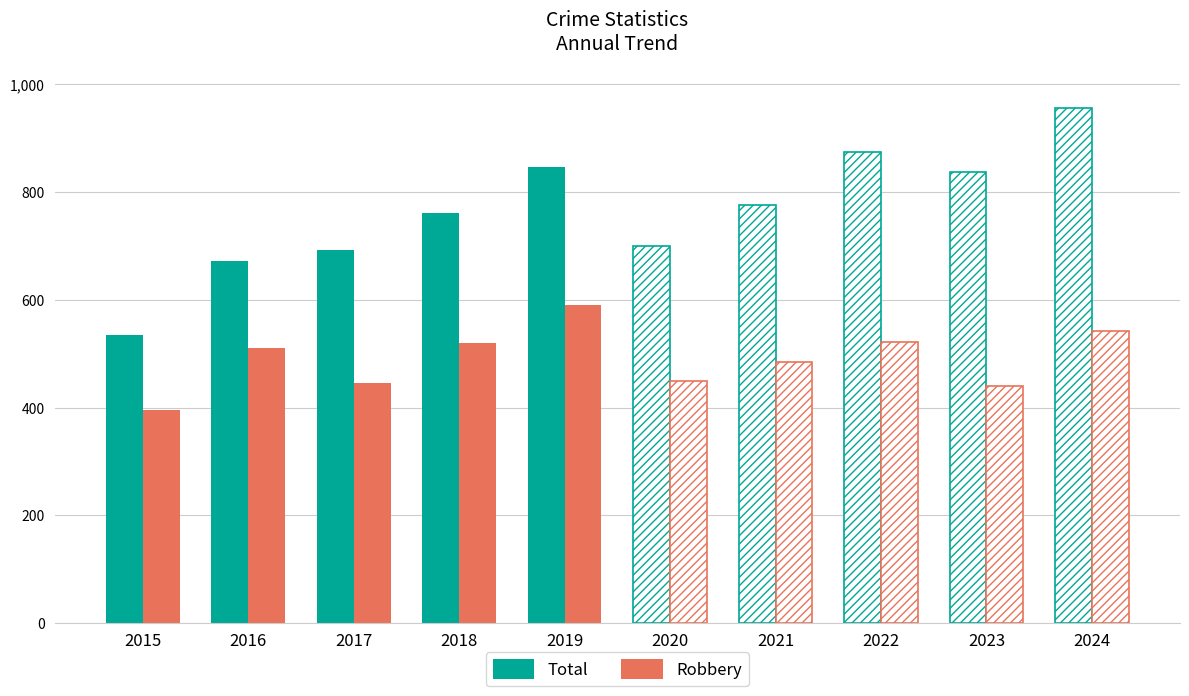

What is the smallest value displayed?

395